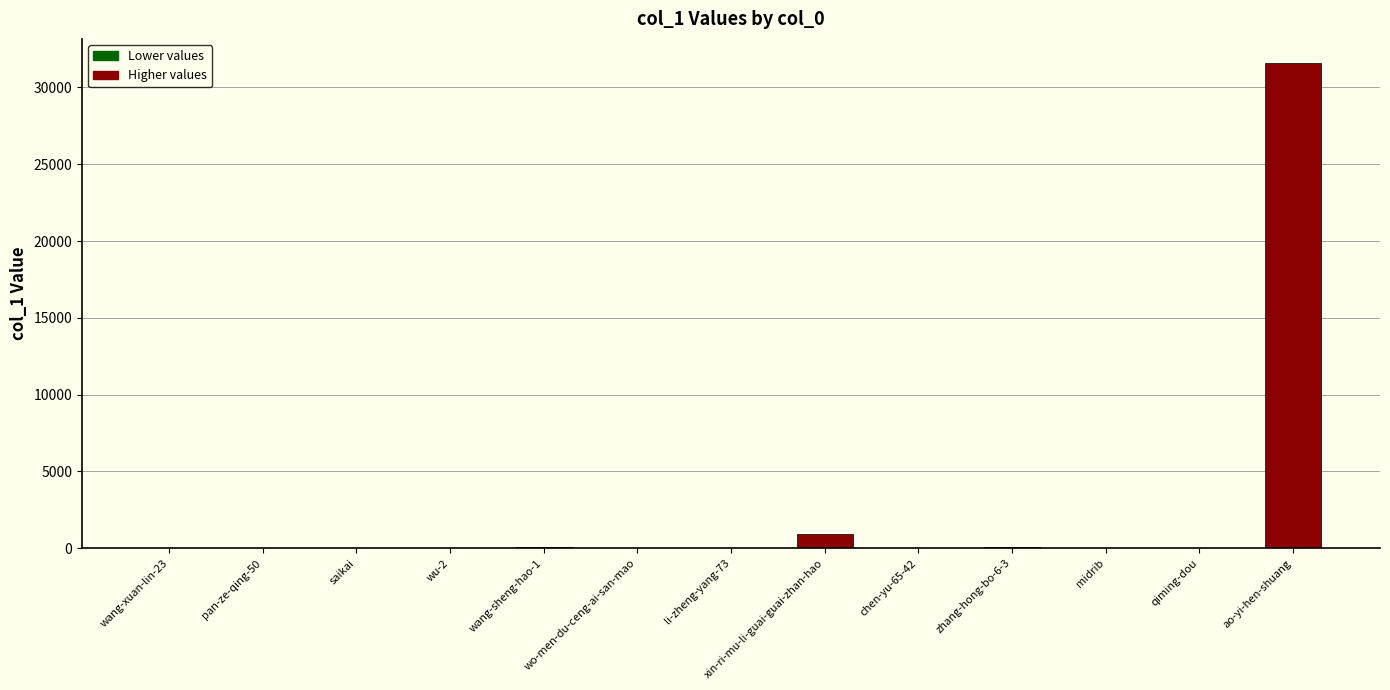

Between zhang-hong-bo-6-3 and xin-ri-mu-li-guai-guai-zhan-hao, which is larger?

xin-ri-mu-li-guai-guai-zhan-hao